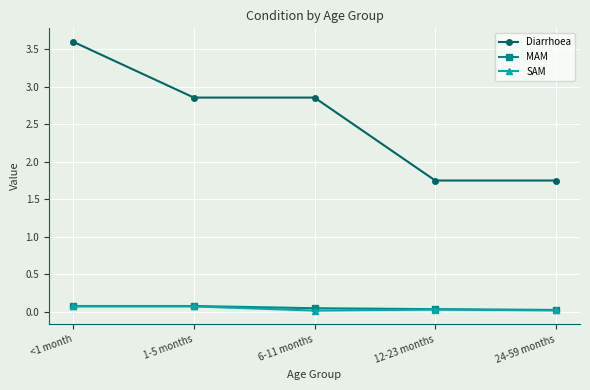

At which category is the sum across all series the highest?

<1 month